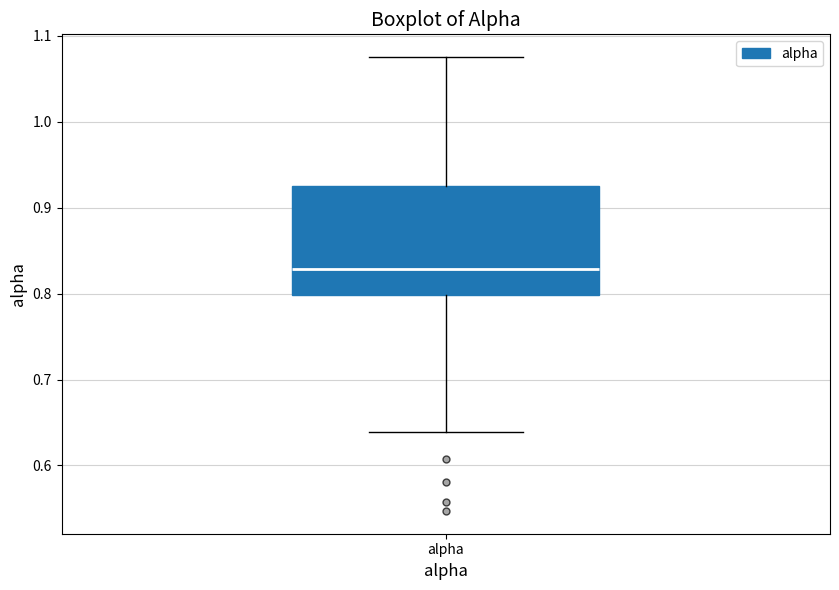

Transcribe this box plot: give where the median line is, the range the box spans, and where the two whiskers end, as read against the y-axis. The values are not printed on the chart, so give them approximately, as read against the axis.

median 0.83, box 0.80 to 0.93, whiskers 0.64 to 1.08